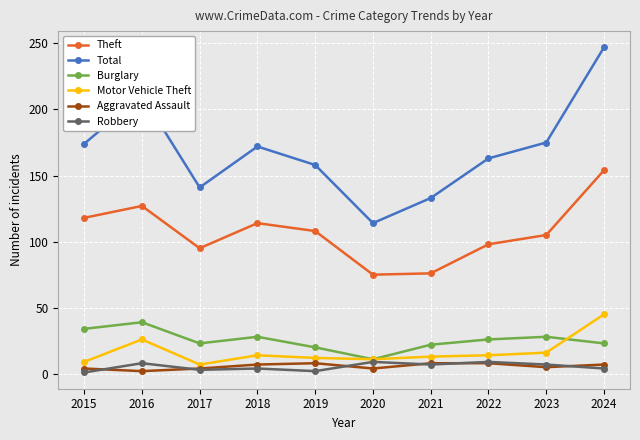

What is the minimum value shown in the chart?

1